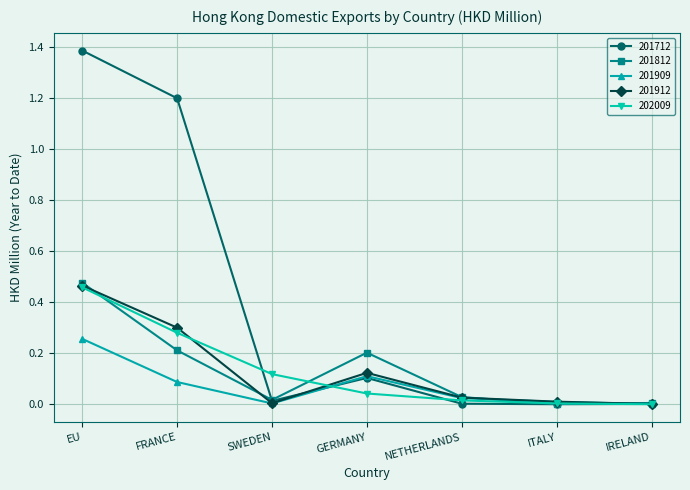

Which series has the largest total across all categories?

201712